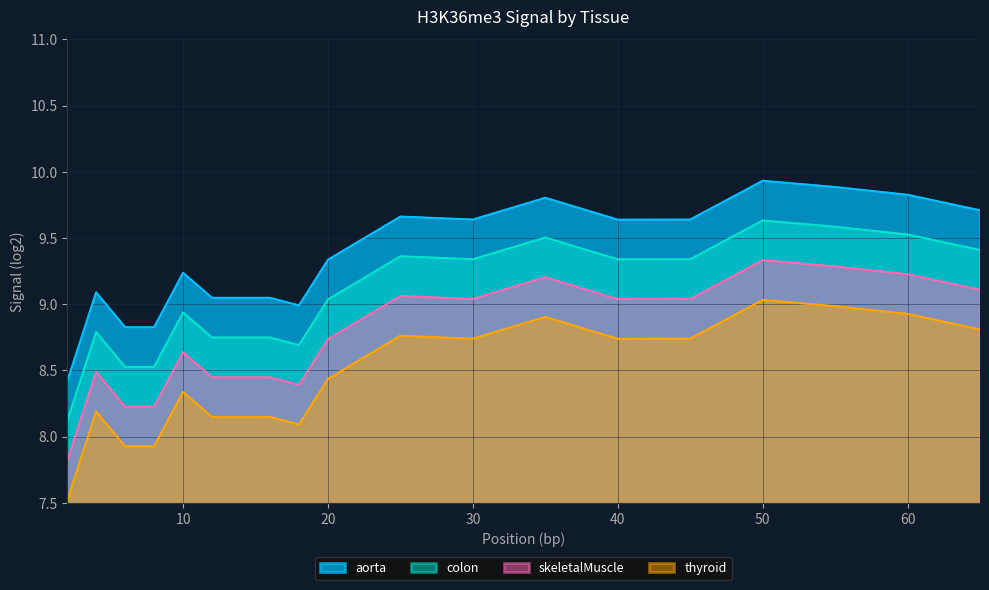

What is the difference between the maximum and minimum values in the aorta series?

1.5